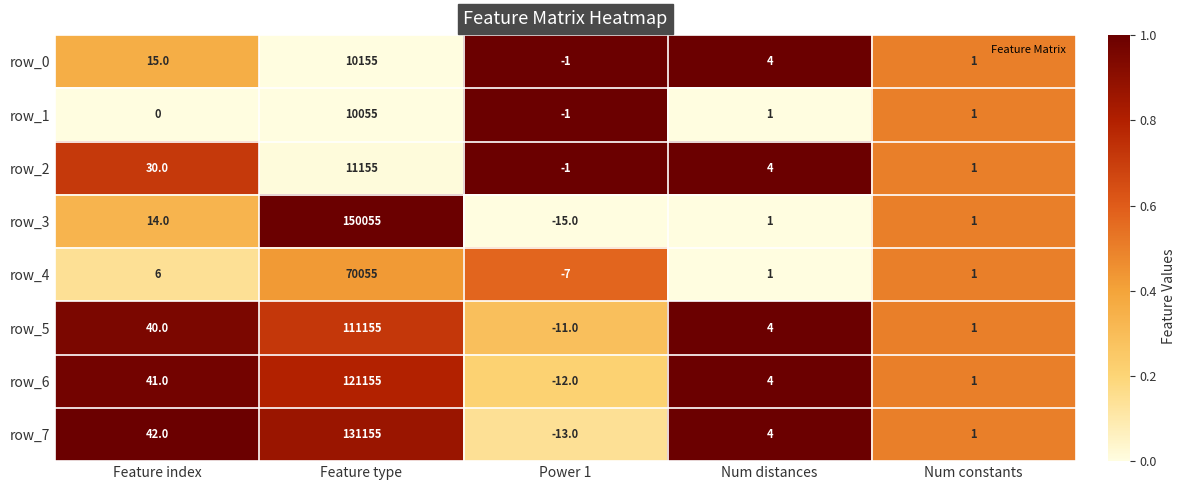

Which label corresponds to the smallest value in the chart?

Power 1